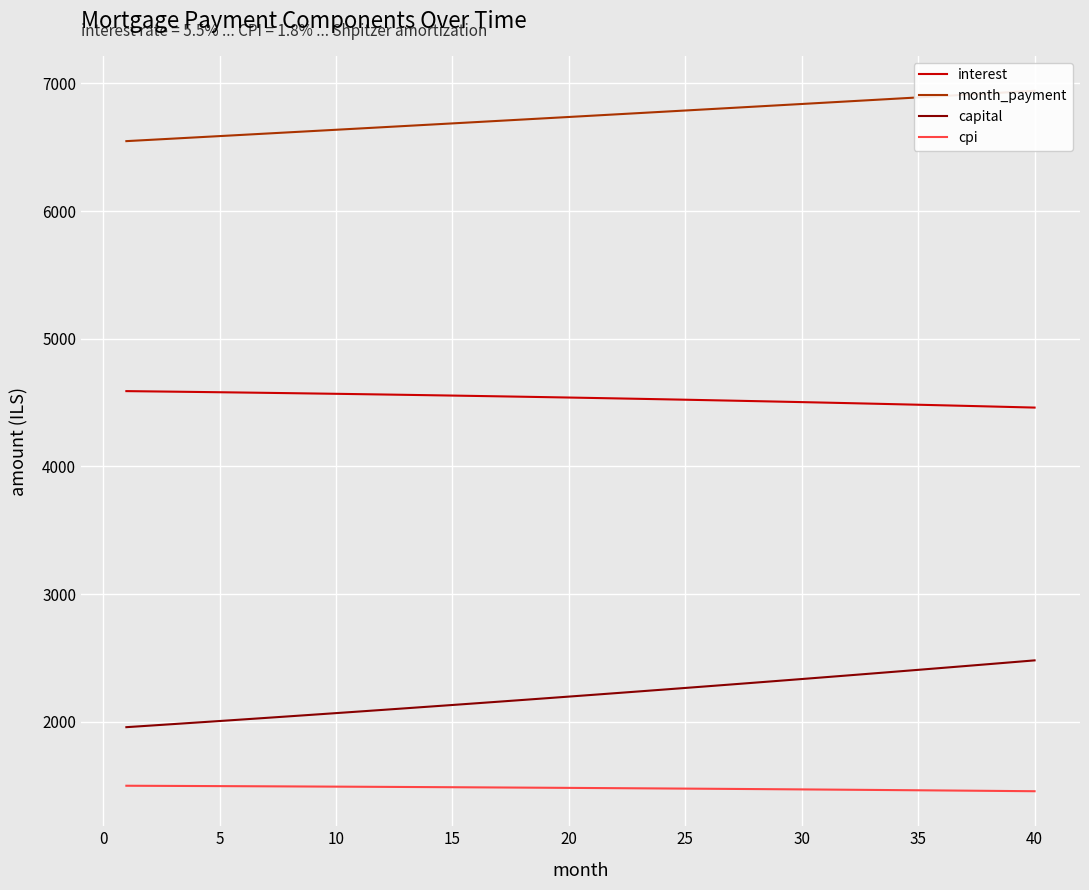

True or false: interest and capital intersect in this chart.

False